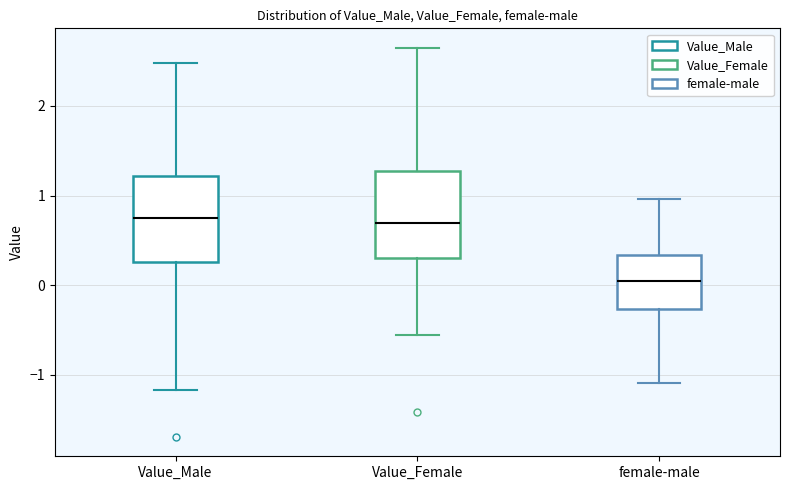

Reading left to right, transcribe this box plot: for each box, give where its median line is, the range the box spans, and where its two whiskers end, as read against the y-axis. The values are not printed on the chart, so give them approximately, as read against the axis.

Value_Male: median 0.8, box 0.3 to 1.2, whiskers -1.2 to 2.5
Value_Female: median 0.7, box 0.3 to 1.3, whiskers -0.5 to 2.6
female-male: median 0.0, box -0.3 to 0.3, whiskers -1.1 to 1.0